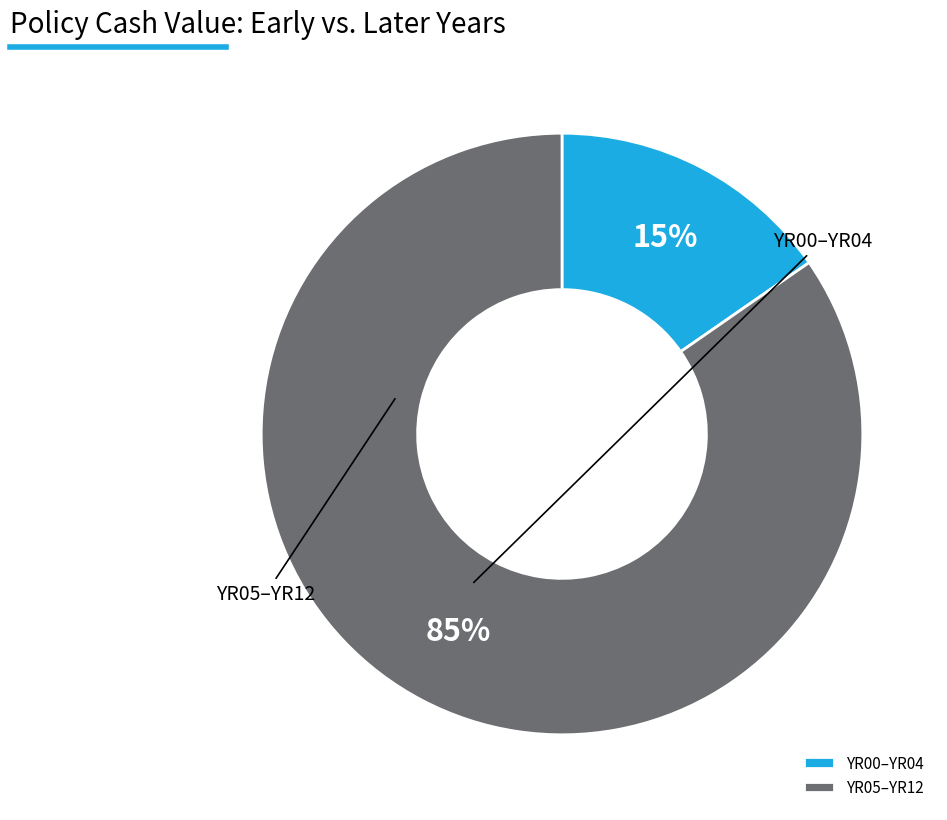

To the nearest percent, what portion does YR05–YR12 represent?

85%